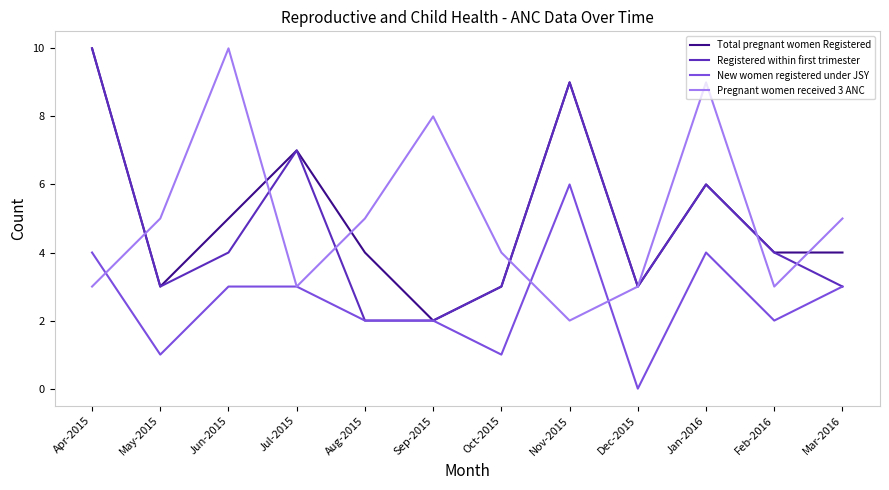

Between which two adjacent categories do Pregnant women received 3 ANC and Registered within first trimester first intersect?

Apr-2015 and May-2015